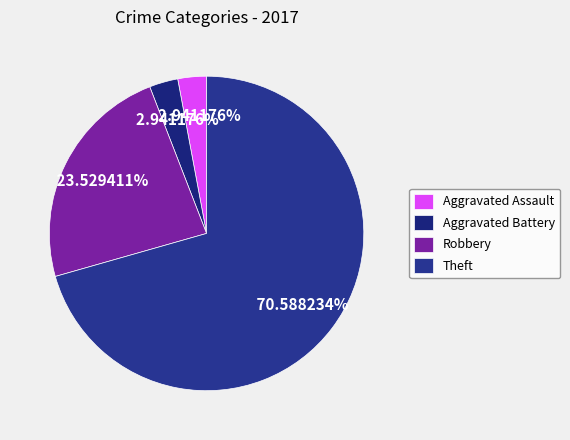

Approximately how many times larger is the value at Aggravated Battery compared to Robbery?

0.1